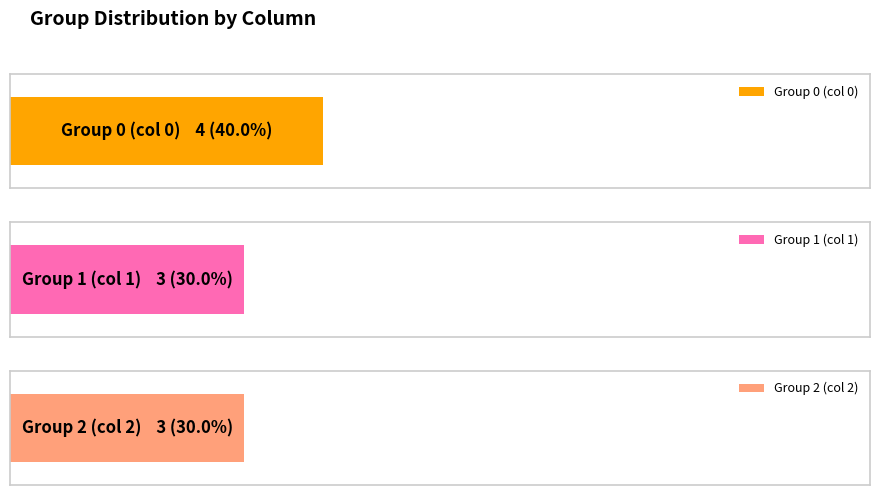

The 0 series shows 0 at 5. True or false?

True